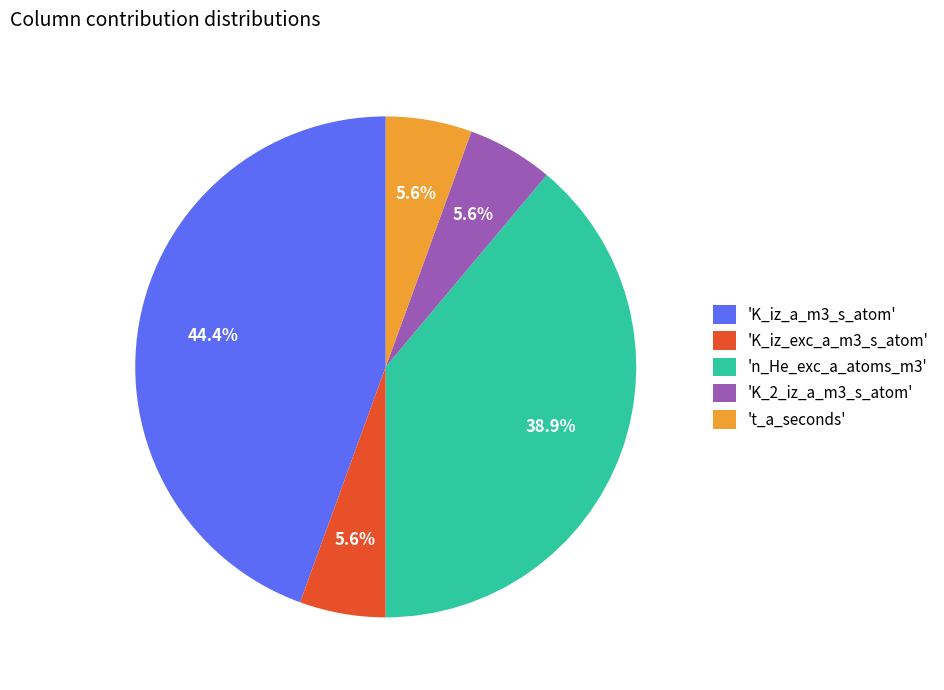

What is the ratio of the value at 't_a_seconds' to the value at 'K_iz_exc_a_m3_s_atom'?

1.0